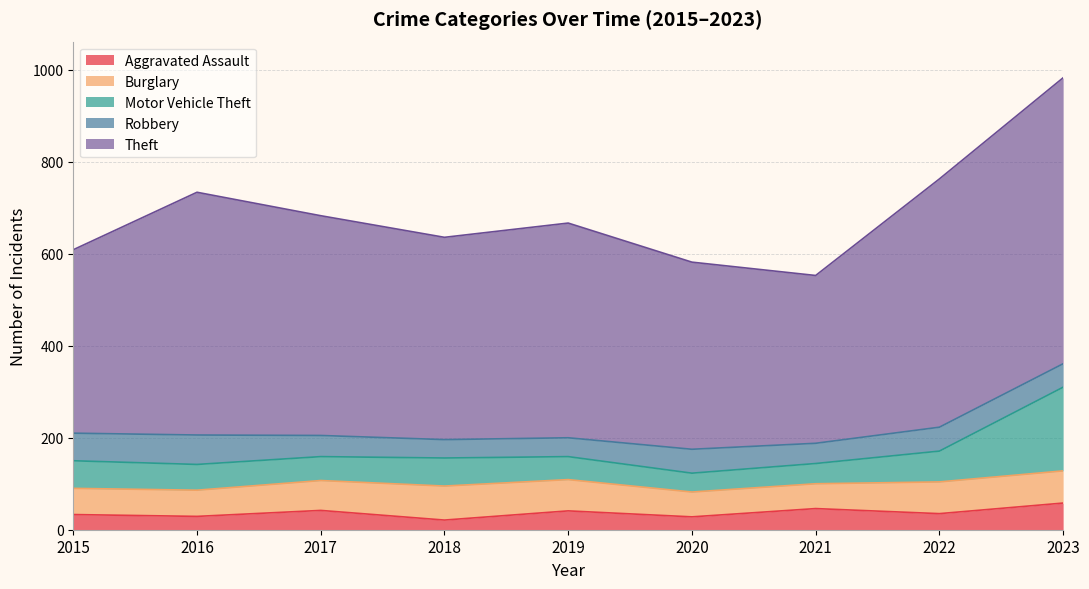

Which label corresponds to the largest value in the chart?

2023